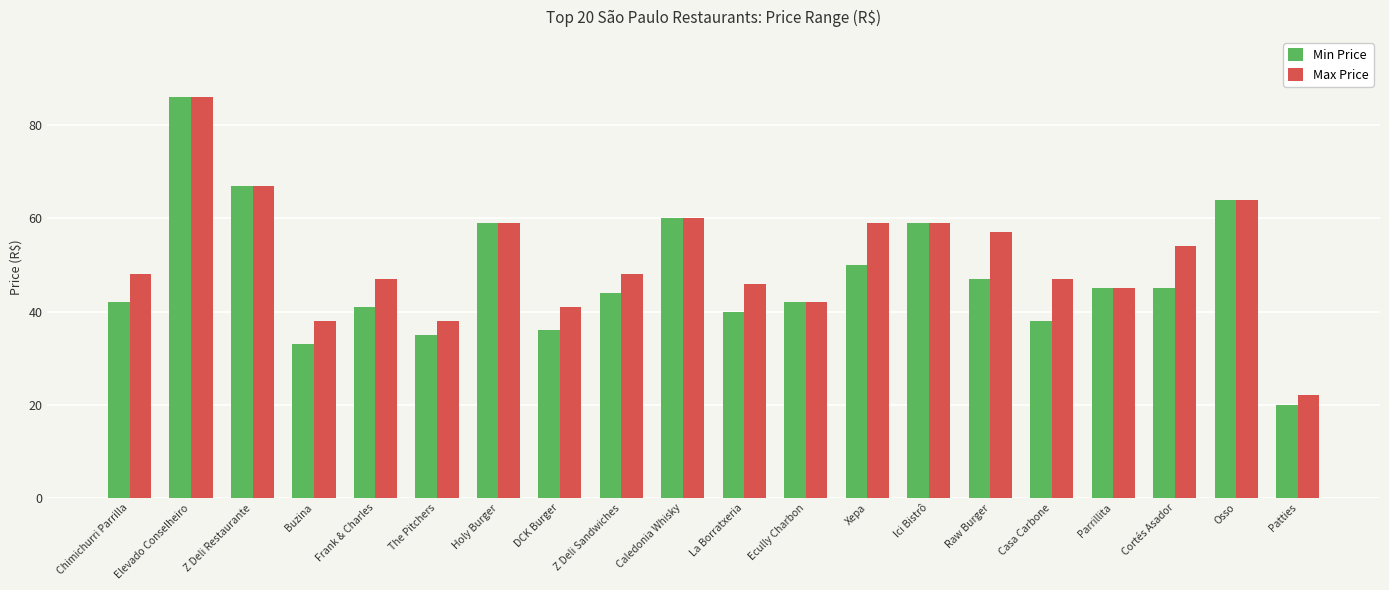

What position from the left is Cortés Asador?

18